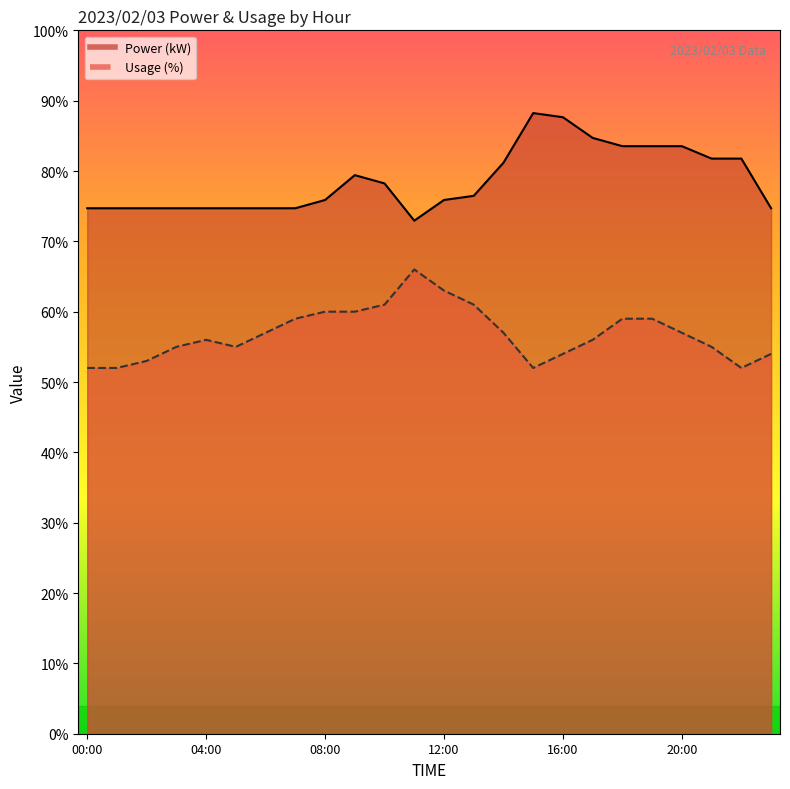

Which category has the highest value in the Usage (%) series?

11:00